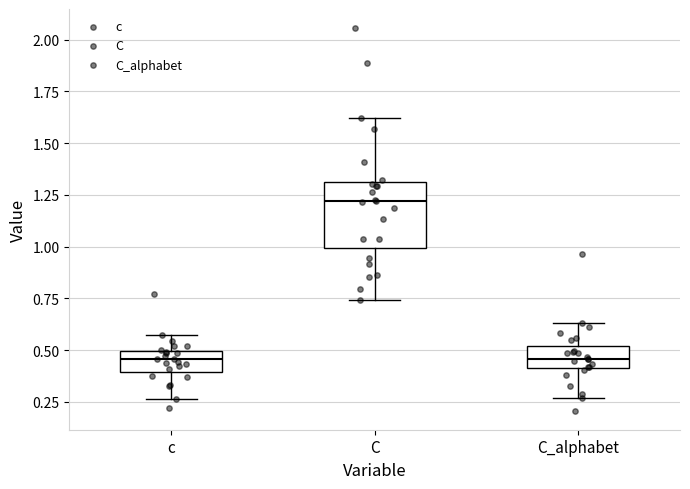

Reading left to right, read every box against the y-axis: the position of its median line, the range the box covers, and the ends of its whiskers. The values are not printed on the chart, so give them approximately, as read against the axis.

c: median 0.45, box 0.40 to 0.50, whiskers 0.25 to 0.60
C: median 1.20, box 1.00 to 1.30, whiskers 0.75 to 1.60
C_alphabet: median 0.45, box 0.40 to 0.50, whiskers 0.25 to 0.65